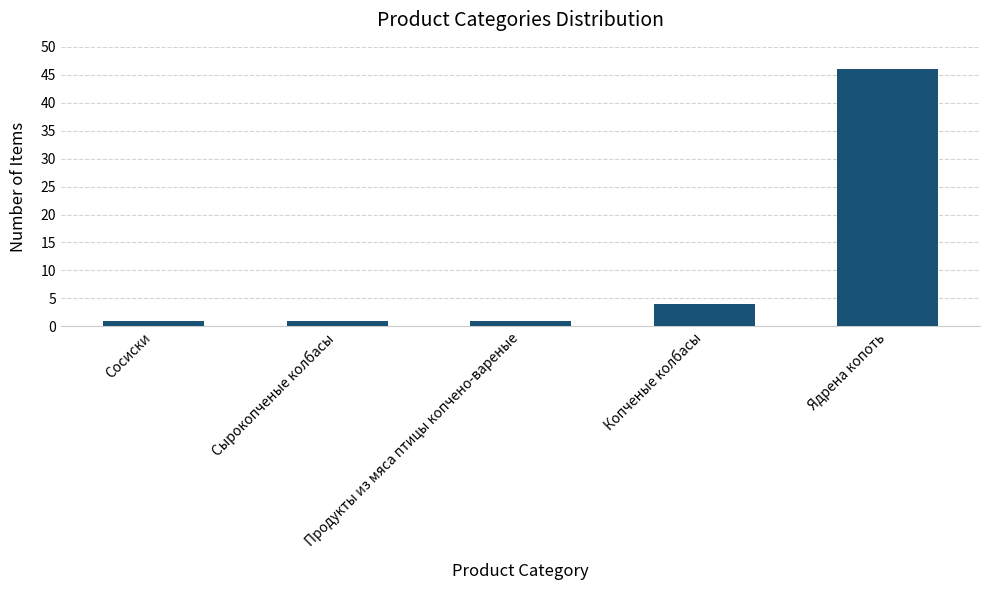

Which has a higher value, Копченые колбасы or Сосиски?

Копченые колбасы